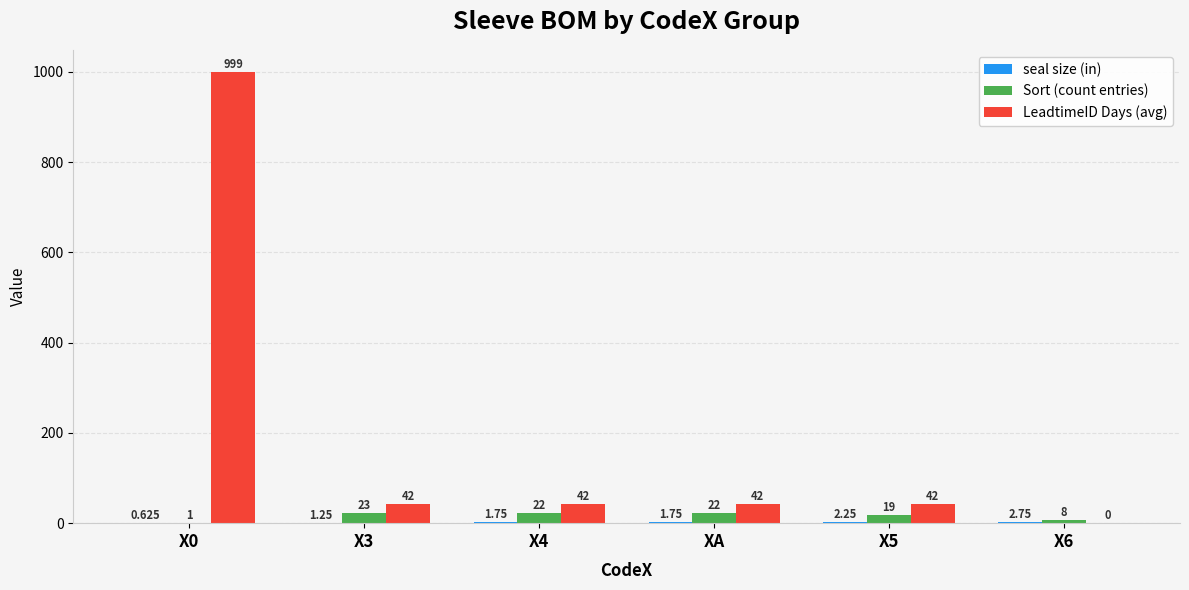

How many series are shown in this chart?

3